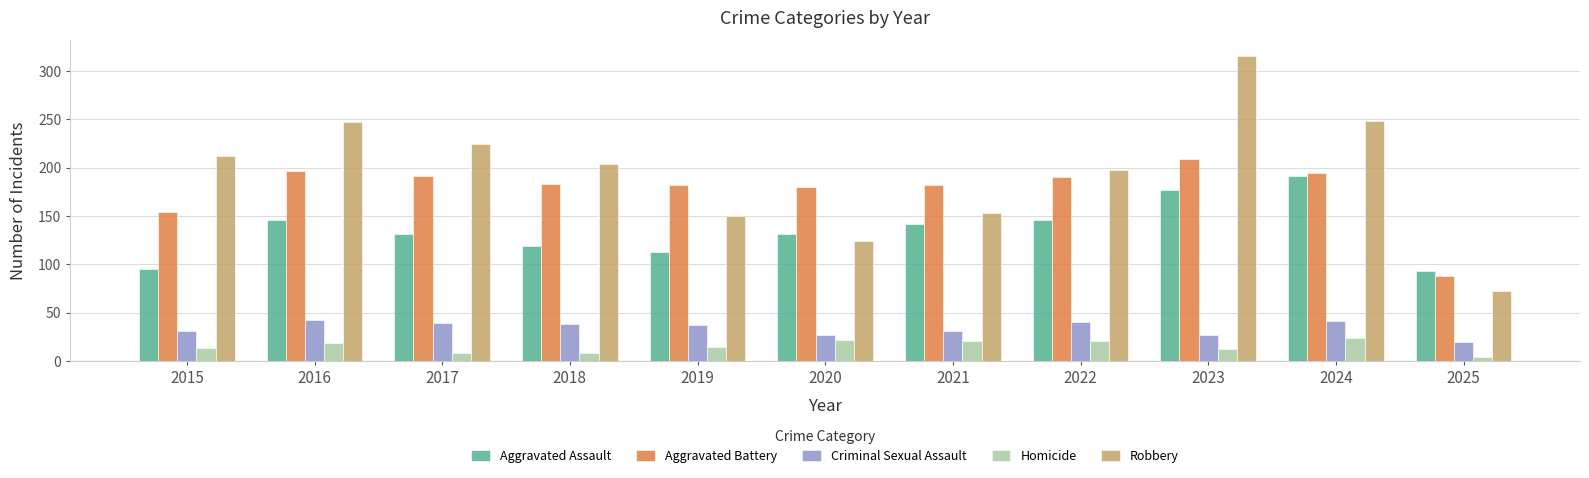

How many values in the Aggravated Assault series are below 131?

4